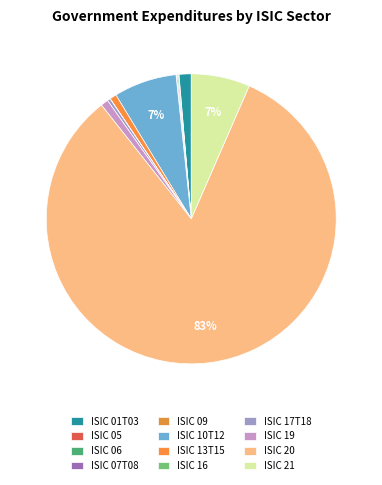

Is the sum of ISIC 13T15 and ISIC 07T08 greater than half?

No